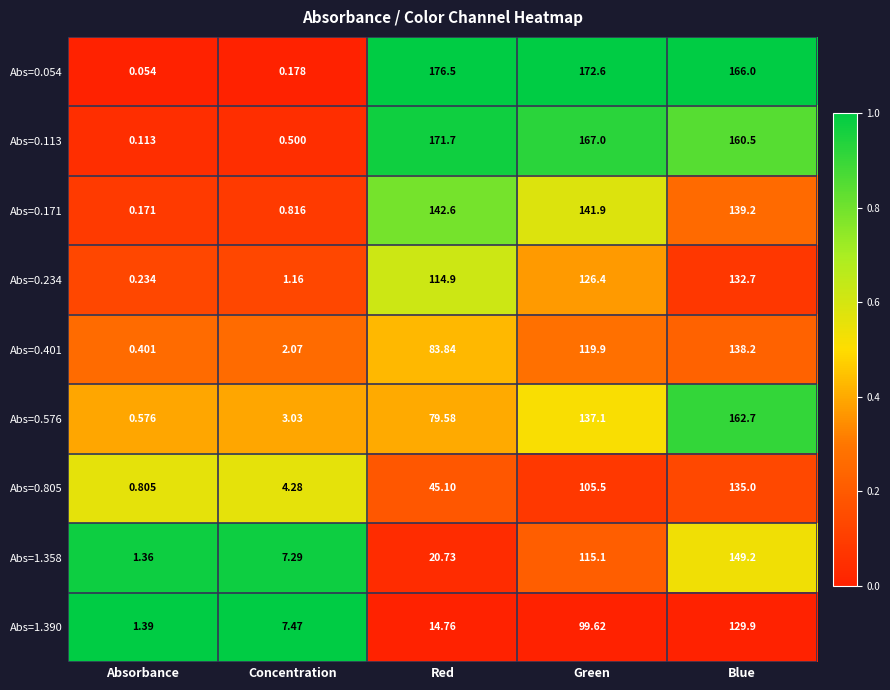

At which label is Abs=0.054 closest to 88?

Blue